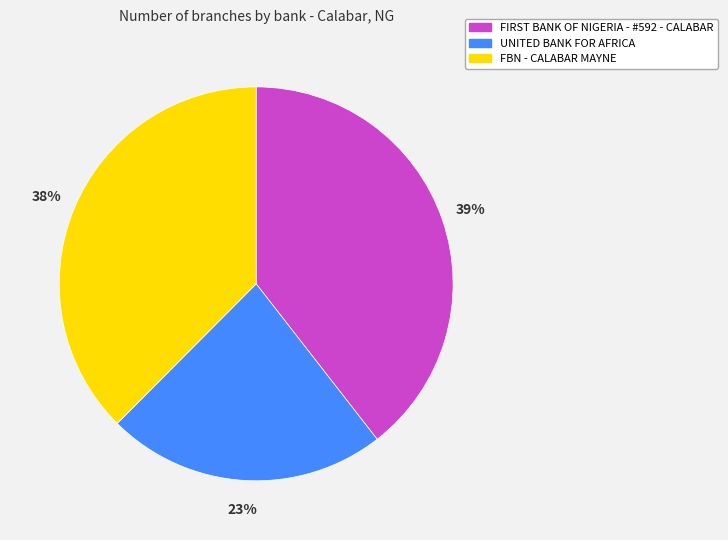

Rank the categories by value from lowest to highest.

UNITED BANK FOR AFRICA, FBN - CALABAR MAYNE, FIRST BANK OF NIGERIA - #592 - CALABAR